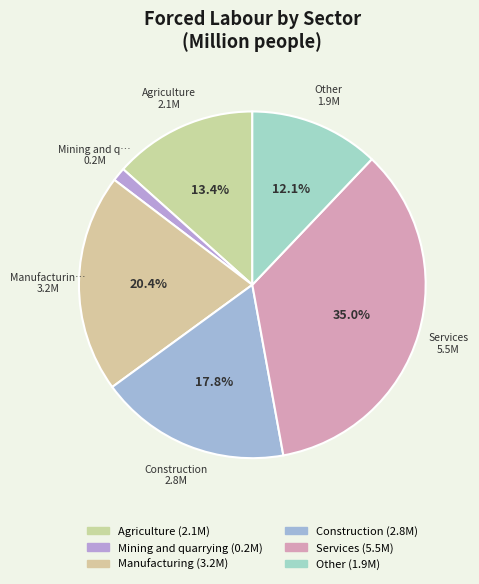

How many segments does this pie chart have?

6